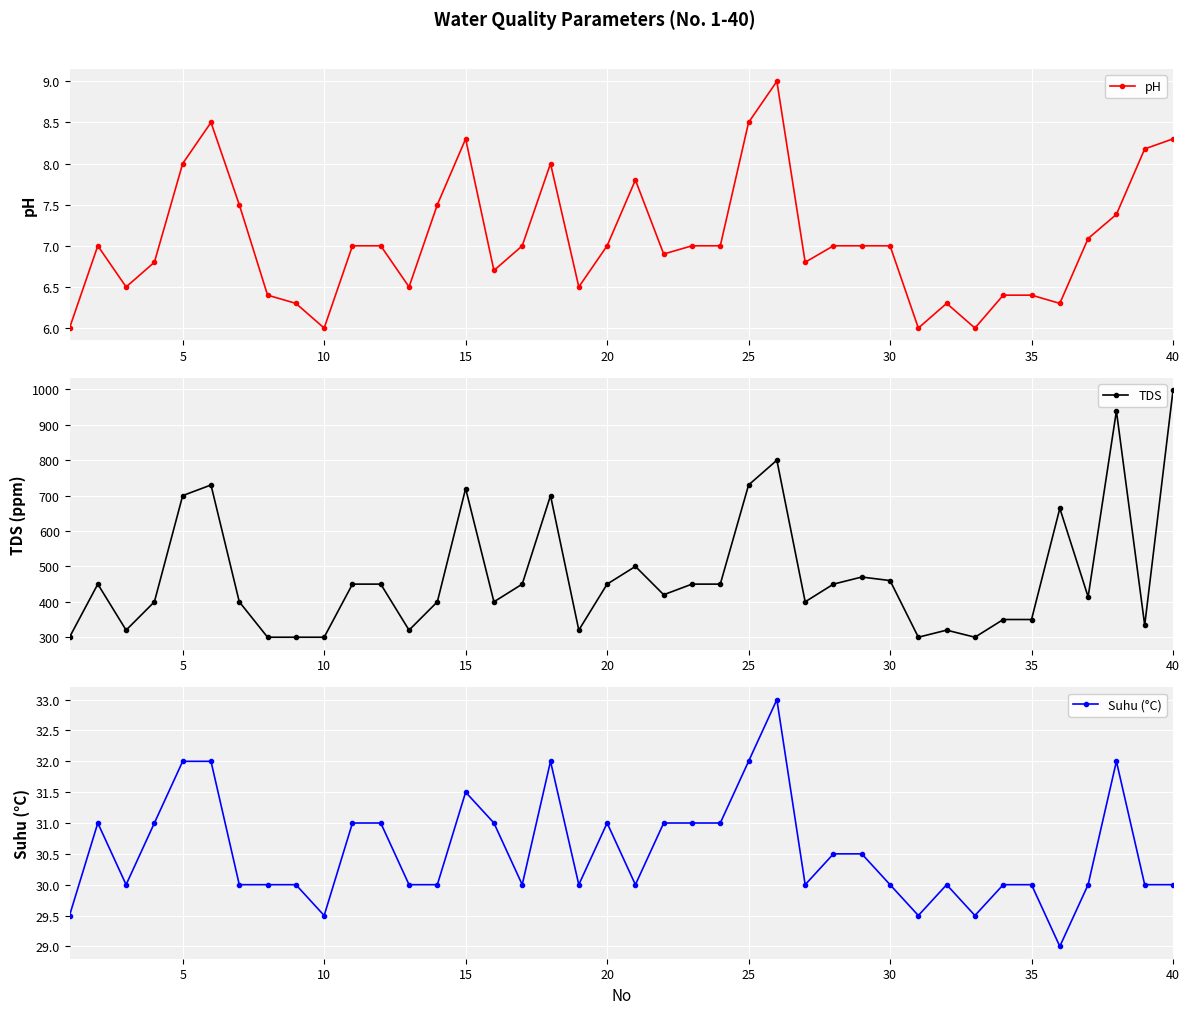

The pH series shows 6.0 at 10. True or false?

True